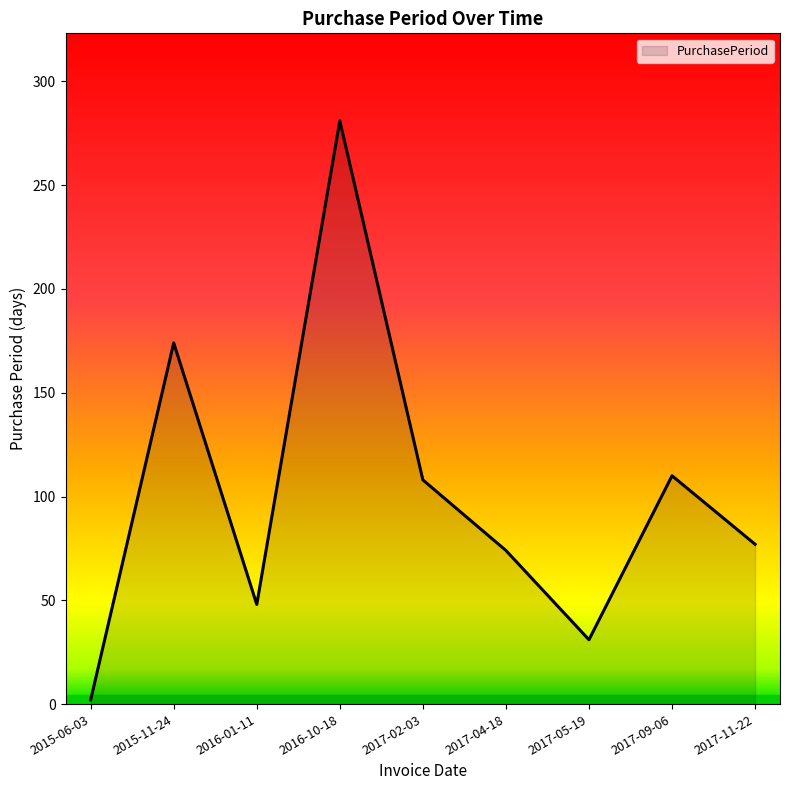

At which category does the chart reach its peak across all series?

2016-10-18